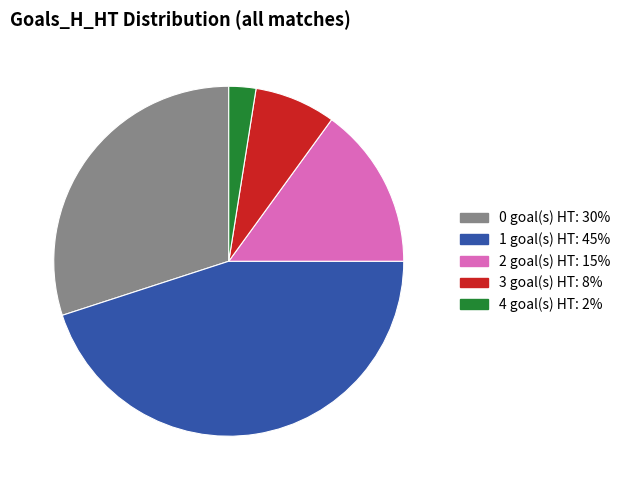

Is there a majority slice in this chart?

No